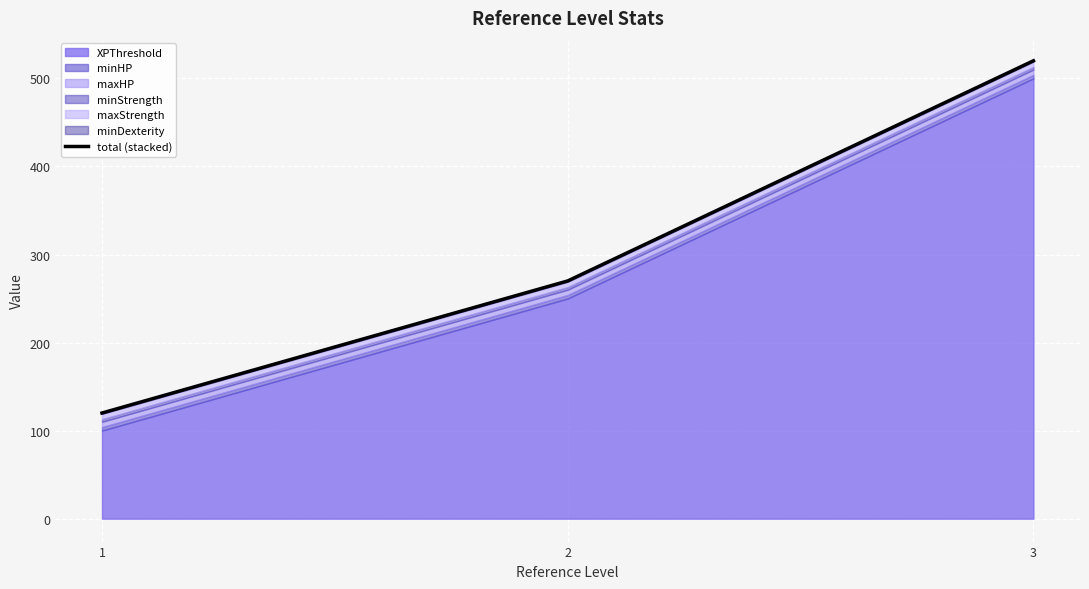

Count the values in the range 120 to 520.

3